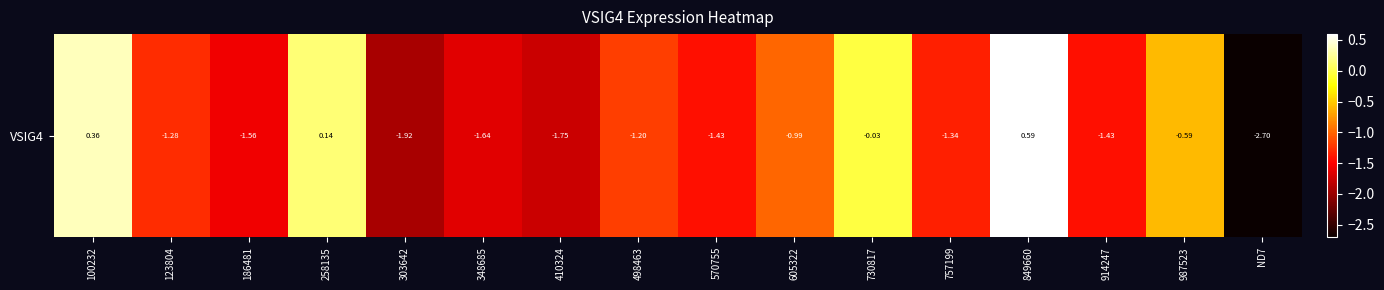

Read the value at 258135.

0.1